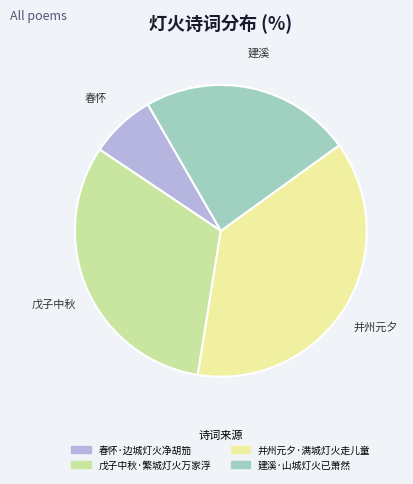

Is 并州元夕·满城灯火走儿童 the majority of the pie?

No